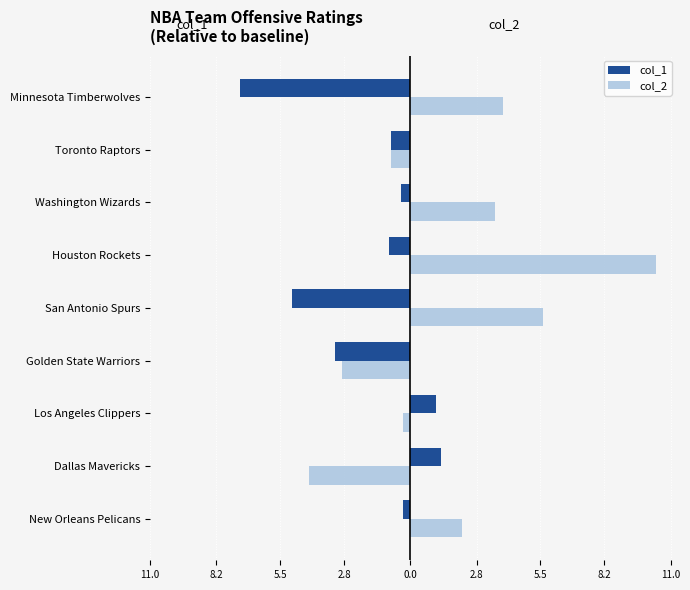

What are all the series names shown in the legend?

col_1, col_2